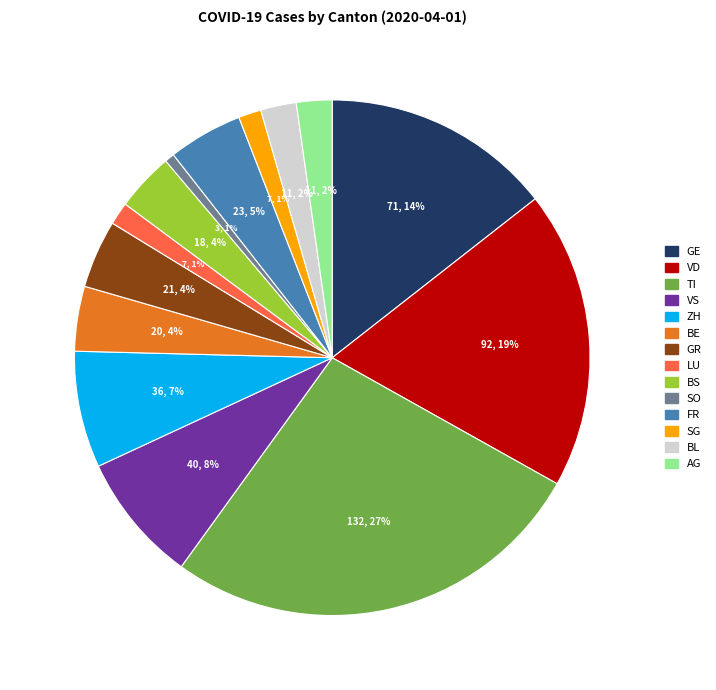

Is there a majority slice in this chart?

No